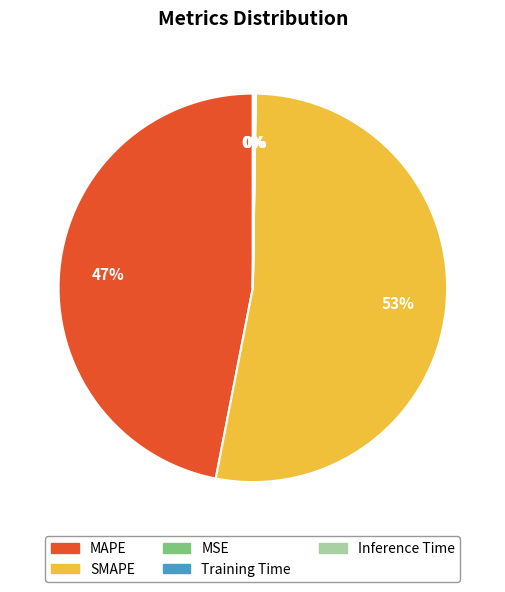

To the nearest percent, what is the average slice percentage?

20%